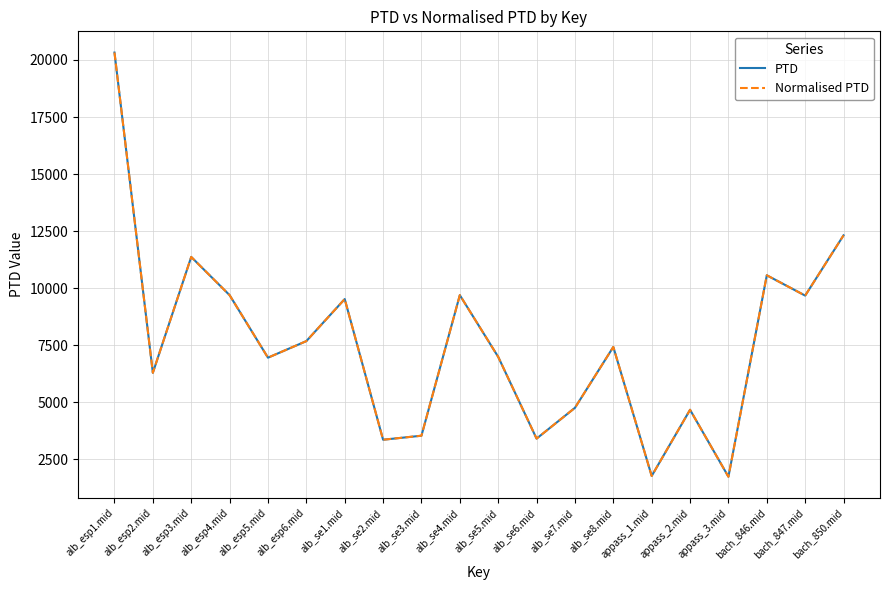

Does the chart have visible grid lines?

Yes